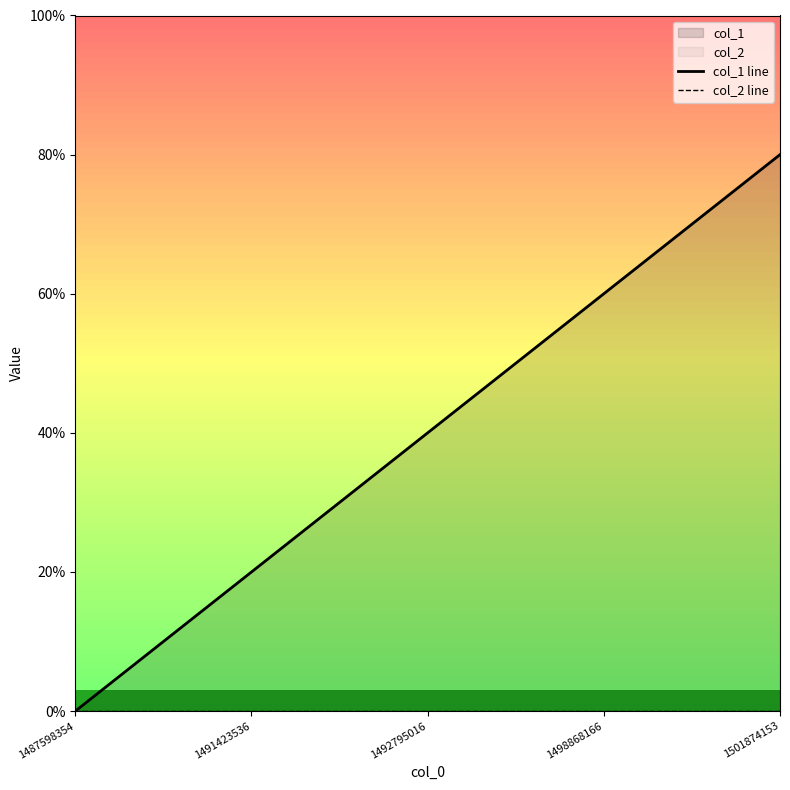

How many values in the col_1 line series are below 2?

2